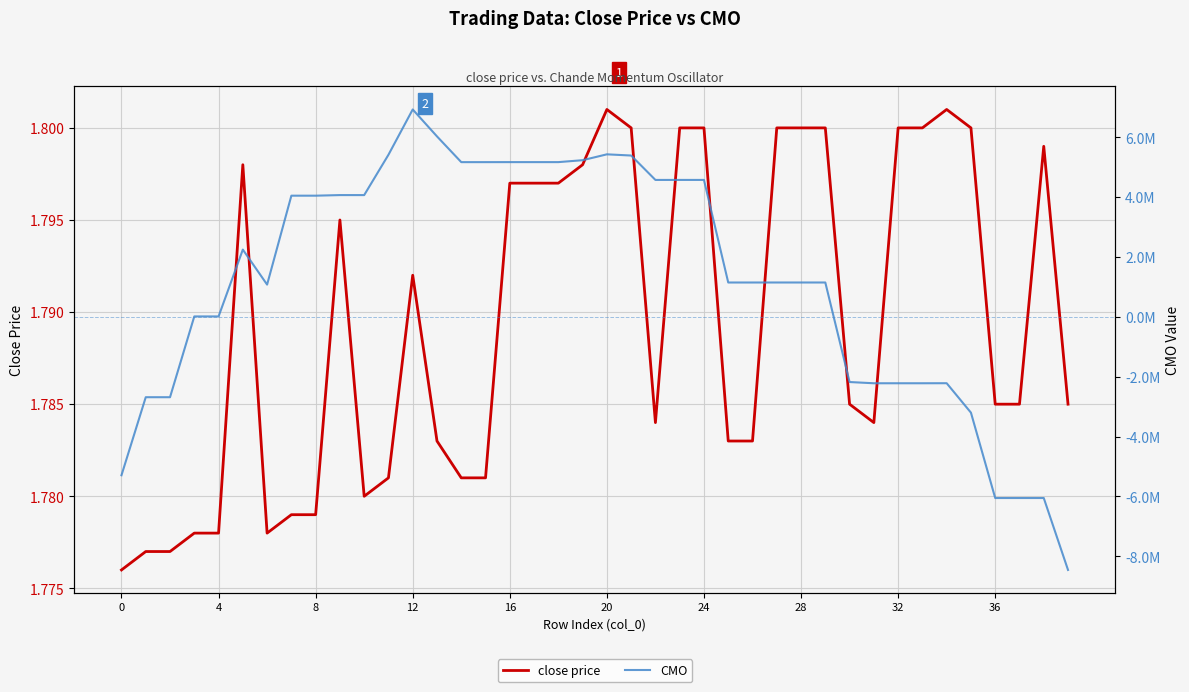

How many positive values does the CMO series have?

27